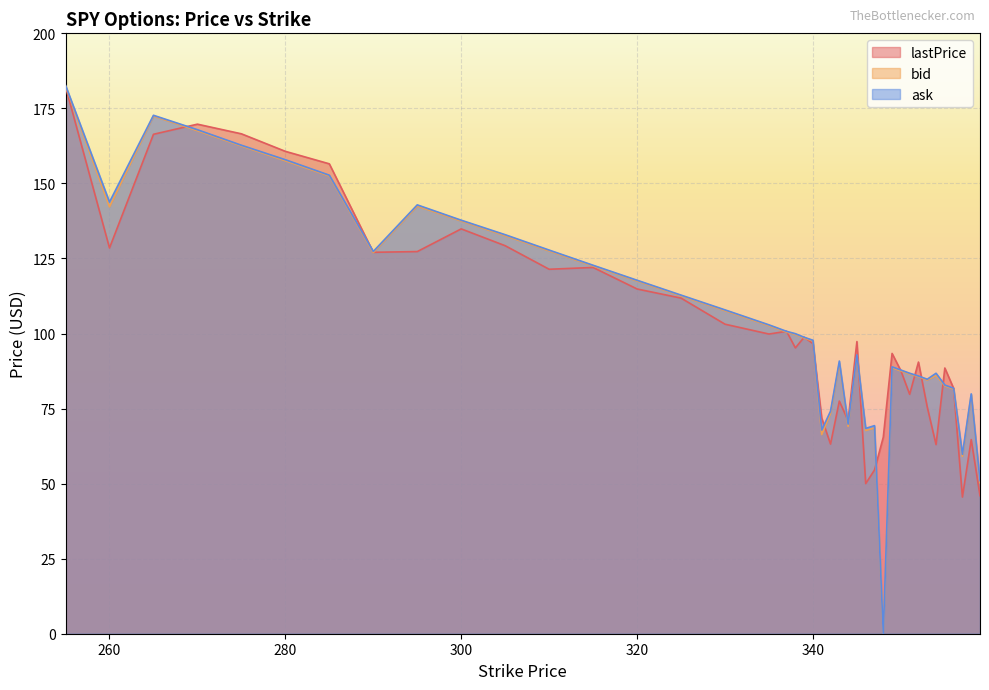

Where is bid nearest to the value 91?

343